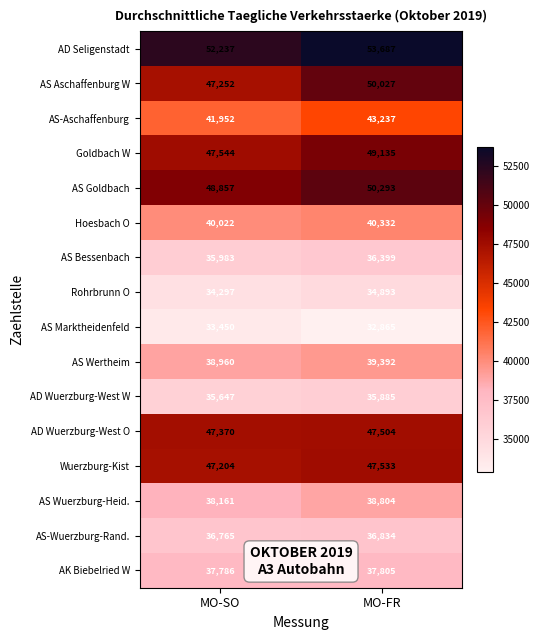

The Hoesbach O series shows 28112 at MO-FR. True or false?

False